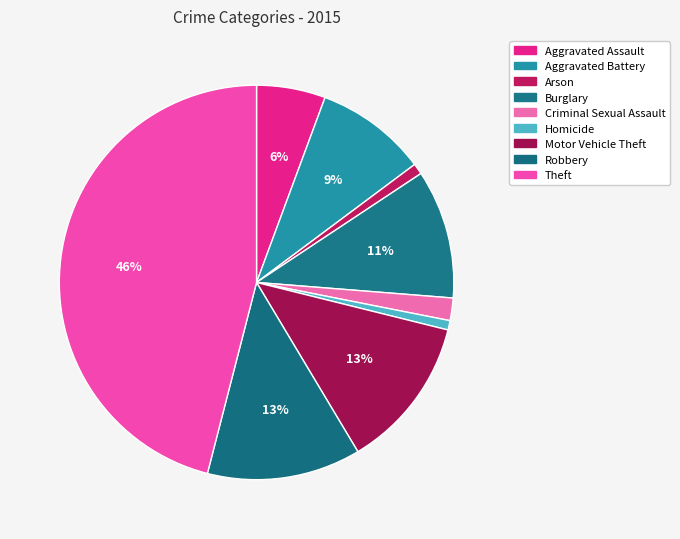

What is the smallest slice in the pie chart?

Homicide